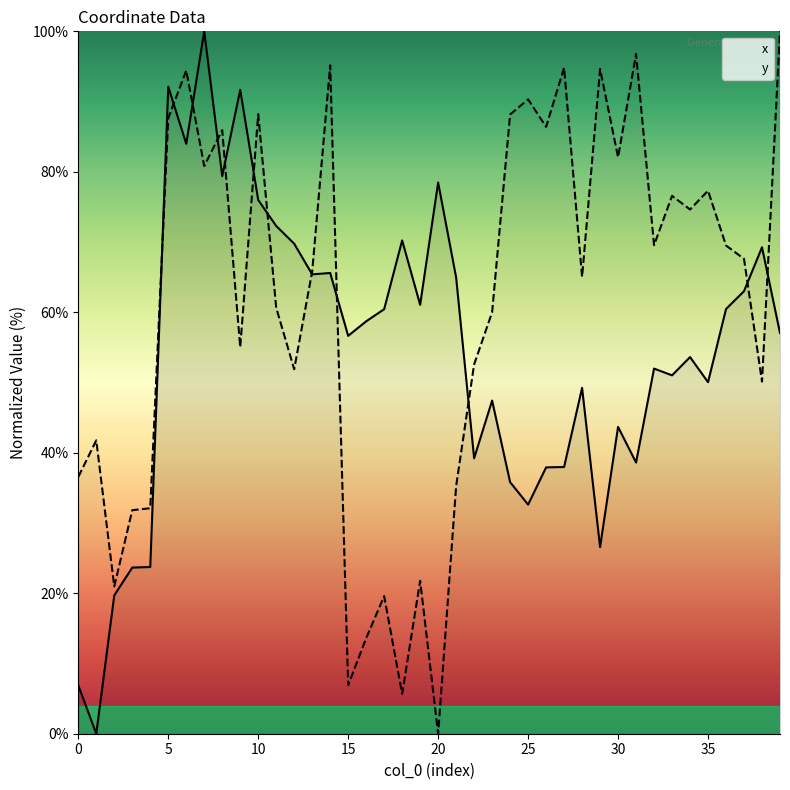

Which series has the largest total across all categories?

y